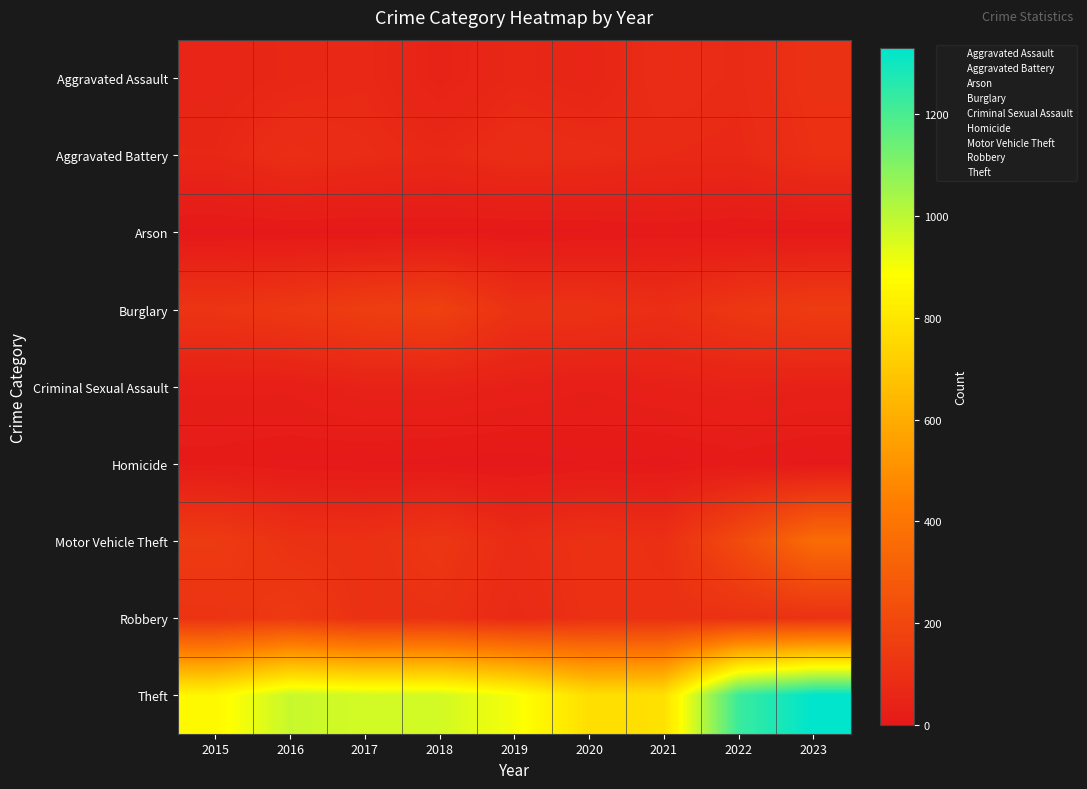

Reading left to right, transcribe all the data shown in this chart.

Aggravated Assault: 2015=54	2016=64	2017=71	2018=43	2019=65	2020=56	2021=85	2022=76	2023=106
Aggravated Battery: 2015=63	2016=92	2017=80	2018=69	2019=88	2020=82	2021=73	2022=69	2023=99
Arson: 2015=2	2016=2	2017=1	2018=3	2019=2	2020=4	2021=8	2022=4	2023=2
Burglary: 2015=120	2016=136	2017=161	2018=173	2019=109	2020=110	2021=93	2022=130	2023=153
Criminal Sexual Assault: 2015=28	2016=28	2017=43	2018=43	2019=35	2020=27	2021=36	2022=43	2023=37
Homicide: 2015=12	2016=8	2017=5	2018=2	2019=0	2020=6	2021=2	2022=10	2023=3
Motor Vehicle Theft: 2015=148	2016=108	2017=101	2018=127	2019=84	2020=105	2021=96	2022=216	2023=359
Robbery: 2015=113	2016=143	2017=103	2018=106	2019=74	2020=102	2021=102	2022=106	2023=109
Theft: 2015=862	2016=982	2017=961	2018=963	2019=901	2020=774	2021=780	2022=1225	2023=1329